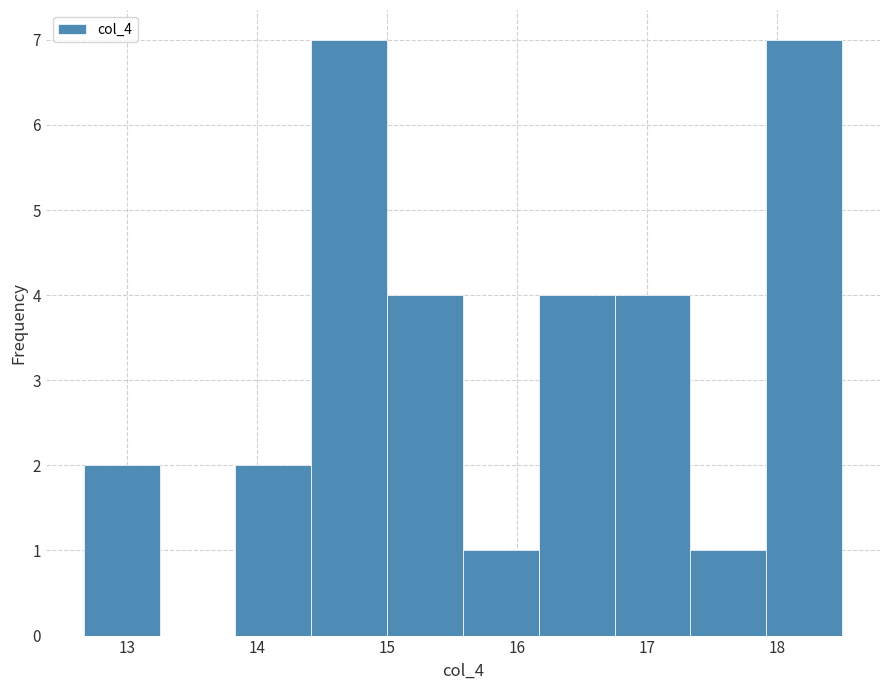

What is the height of the bar covering 17.9 to 18.5 on the x-axis? Neither the bar edges nor the heights are printed on the chart, so give them approximately, as read against the axes.

7